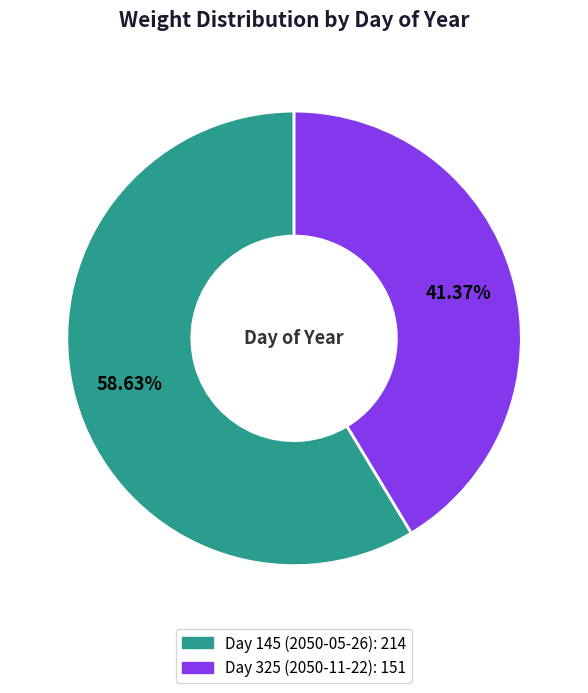

Is there a majority slice in this chart?

Yes